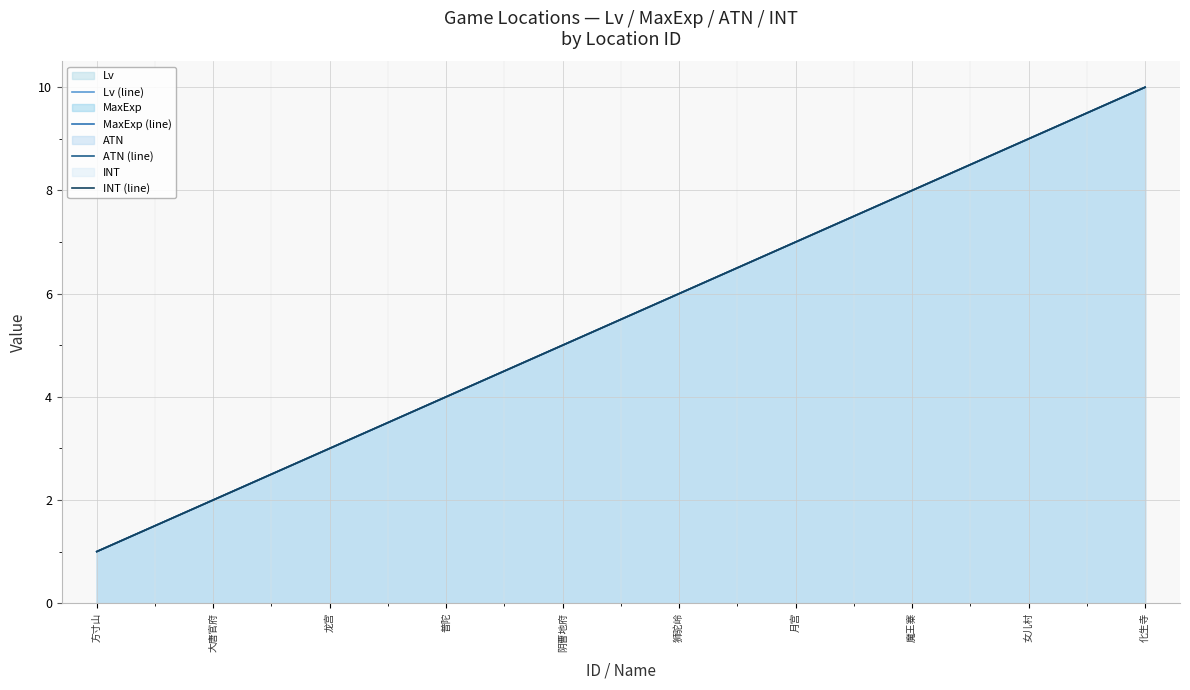

What is the label of the 3rd point from the left?

龙宫